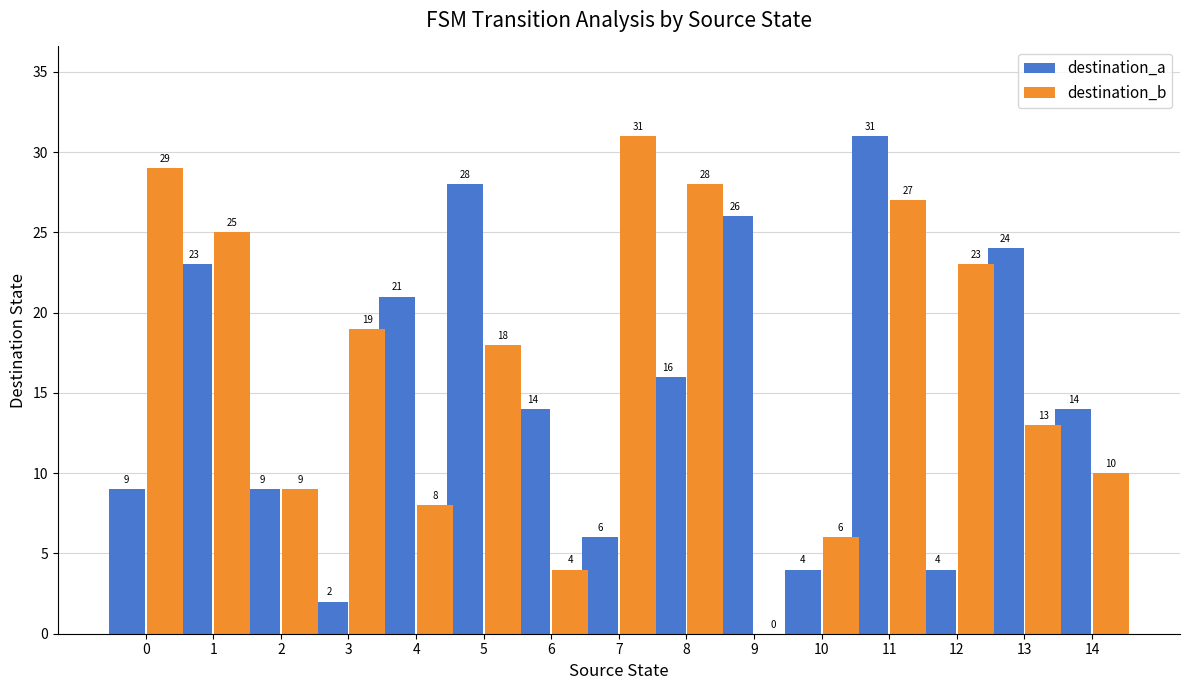

How many data points does each series have?

15